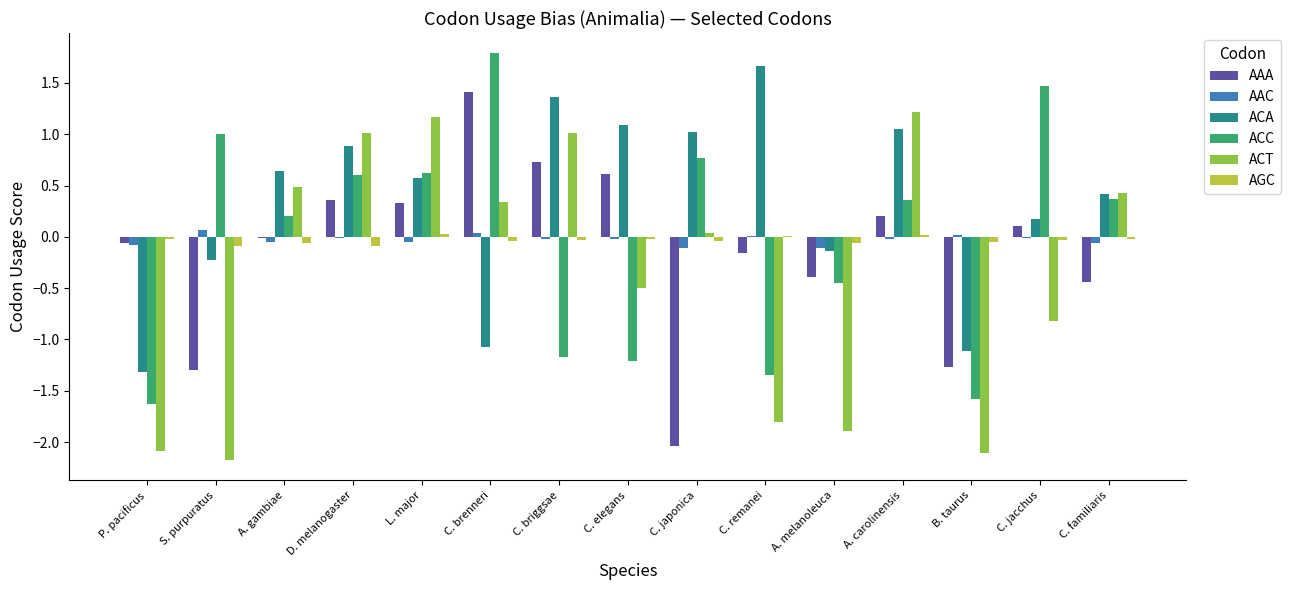

How many values in the ACC series exceed 0?

9